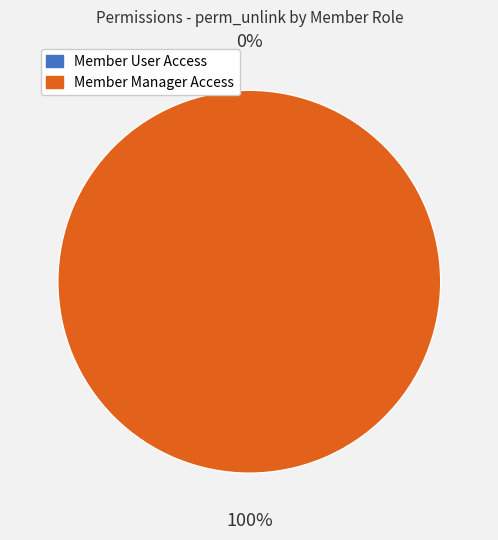

What is the majority slice?

access_member_manager